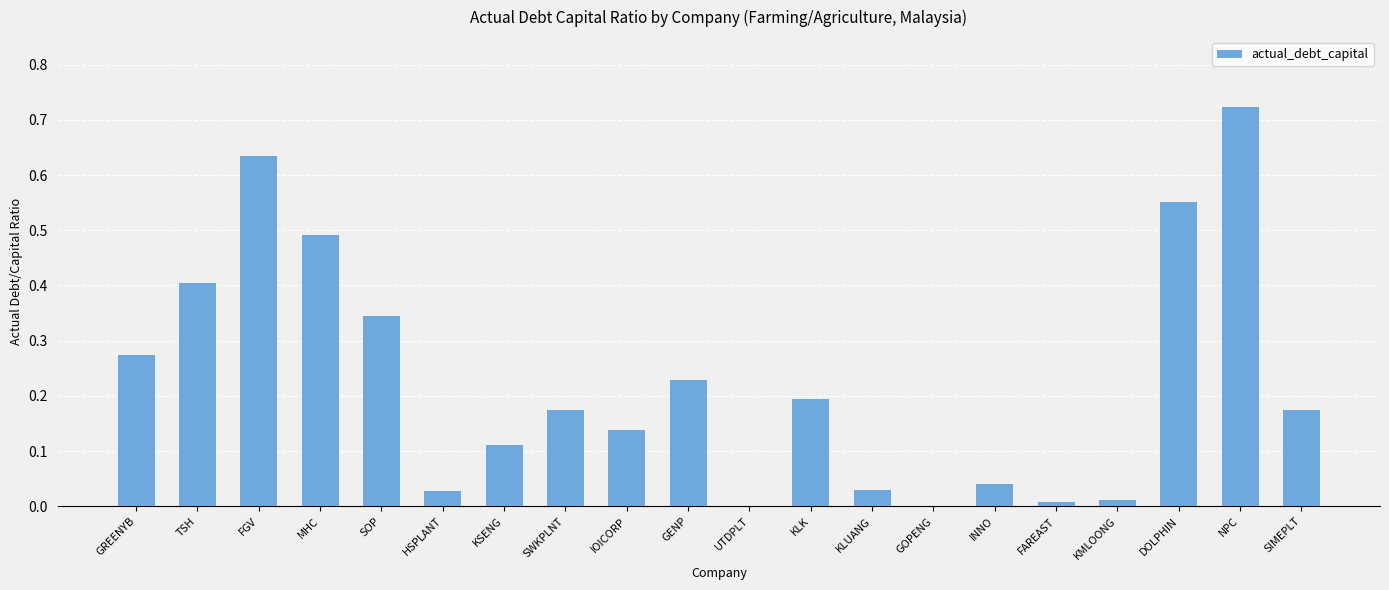

What is the sum of all values?

4.6